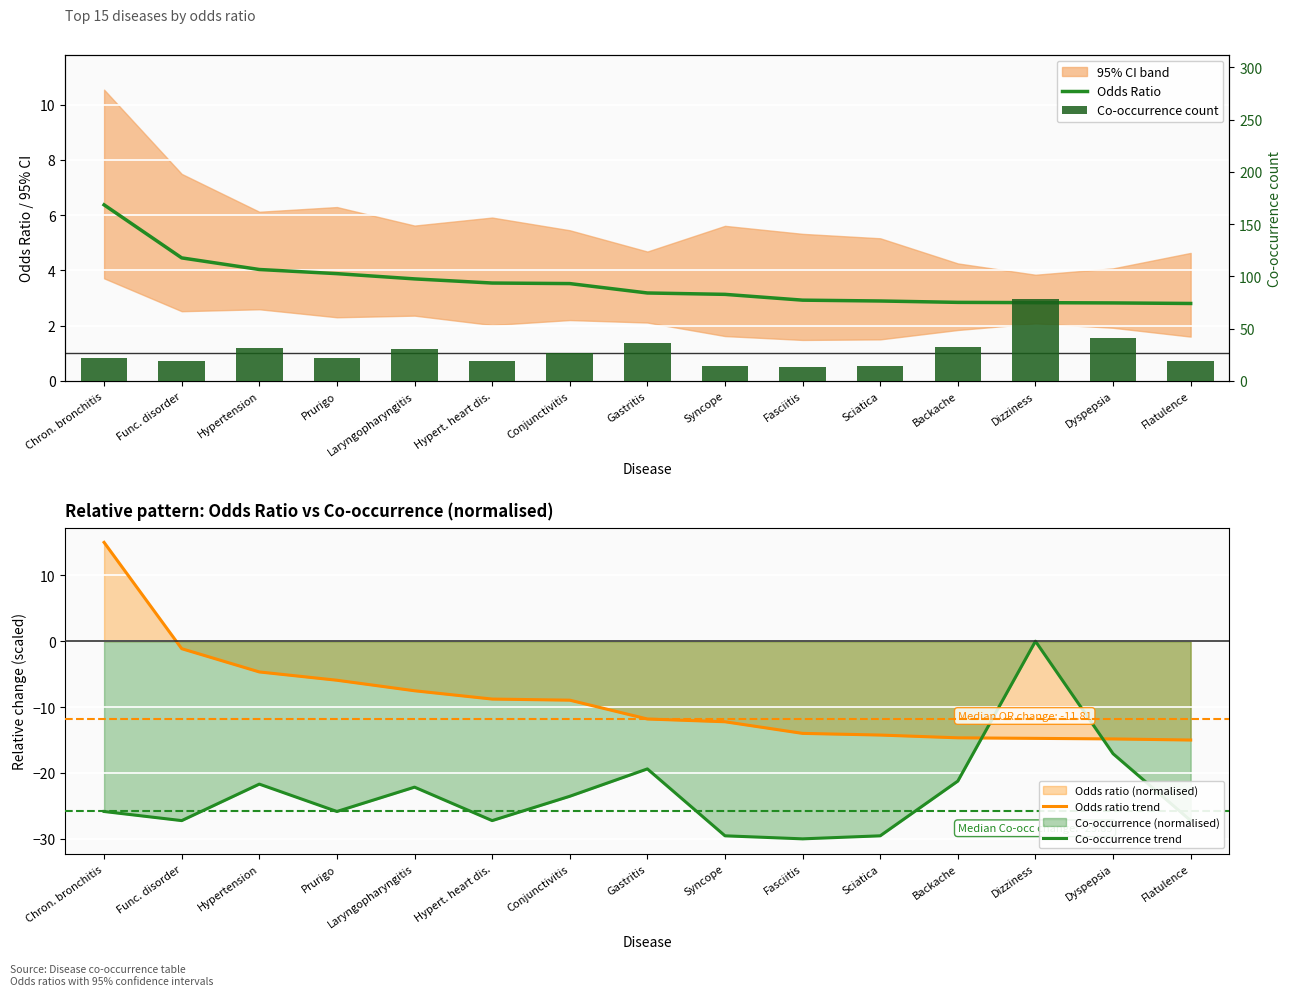

Reading left to right, what are all the values shown in this chart?

Odds Ratio: 6.4	4.5	4.0	3.9	3.7	3.5	3.5	3.2	3.1	2.9	2.9	2.8	2.8	2.8	2.8
Odds ratio trend: 15.0	-1.1	-4.7	-5.9	-7.5	-8.8	-8.9	-11.8	-12.2	-14.0	-14.2	-14.7	-14.7	-14.8	-15.0
Co-occurrence trend: -25.8	-27.2	-21.7	-25.8	-22.2	-27.2	-23.5	-19.4	-29.5	-30.0	-29.5	-21.2	0.0	-17.1	-27.2
Co-occurrence count: 22.0	19.0	31.0	22.0	30.0	19.0	27.0	36.0	14.0	13.0	14.0	32.0	78.0	41.0	19.0